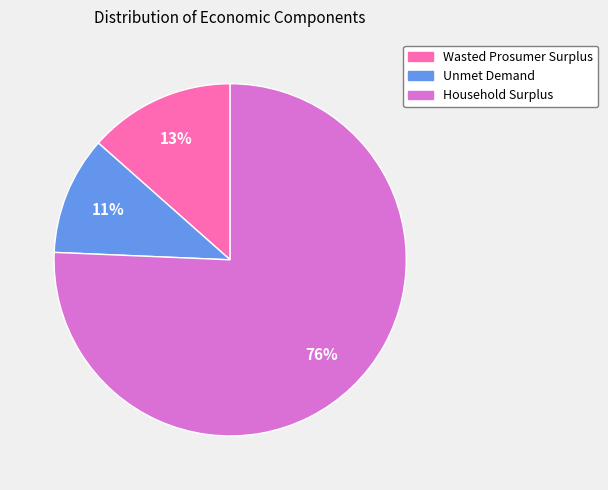

To the nearest percent, what is the difference between the largest and smallest slice percentages?

65%